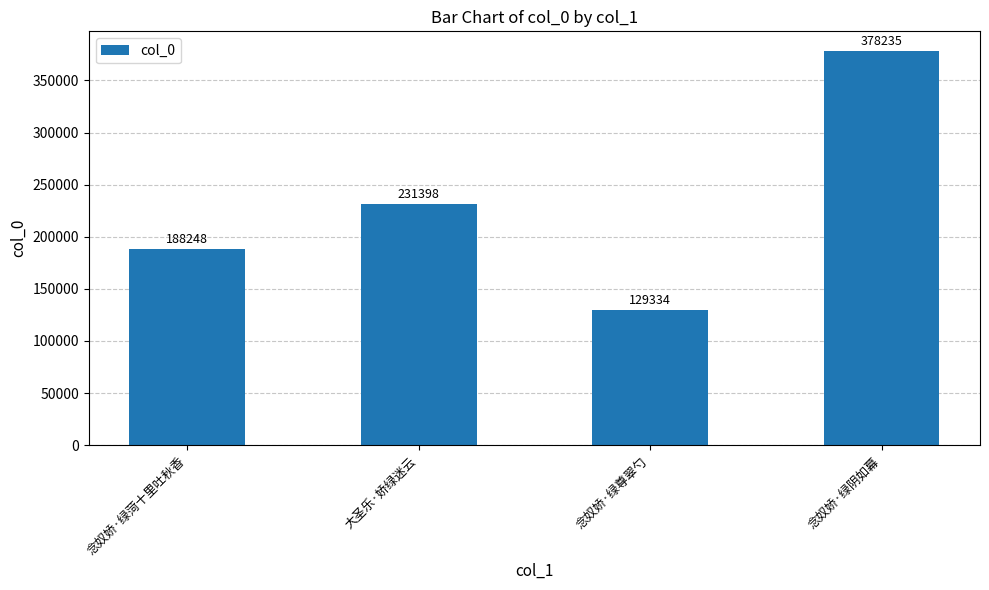

Count the number of categories in the chart.

4